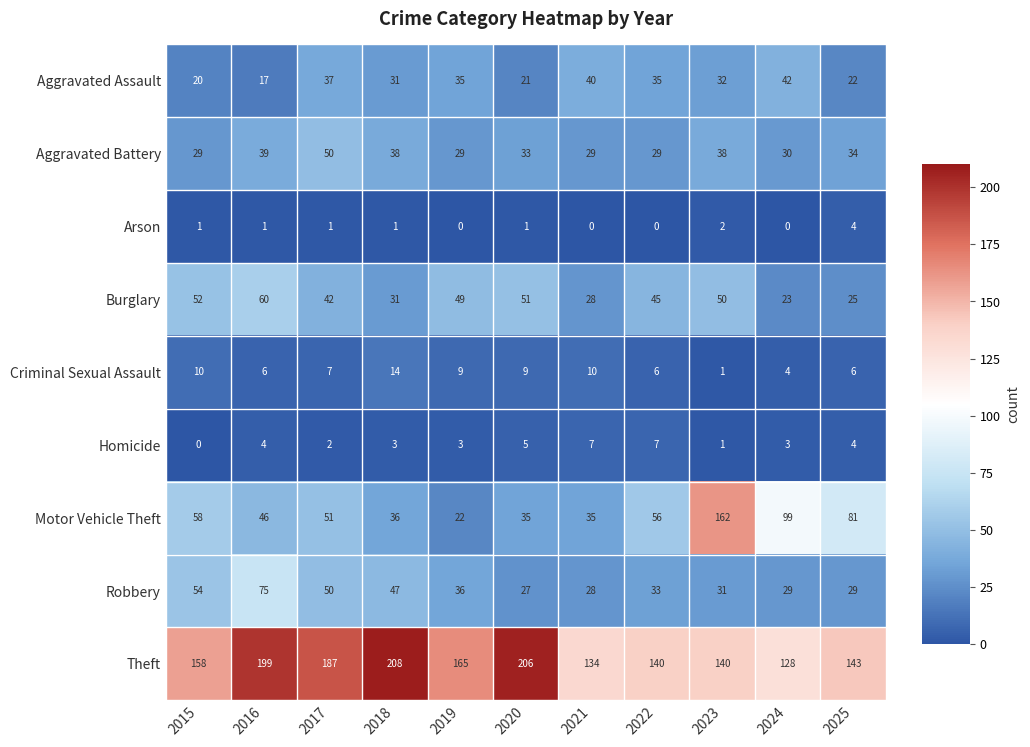

At 2020, list the series in order from largest to smallest.

Theft, Burglary, Motor Vehicle Theft, Aggravated Battery, Robbery, Aggravated Assault, Criminal Sexual Assault, Homicide, Arson